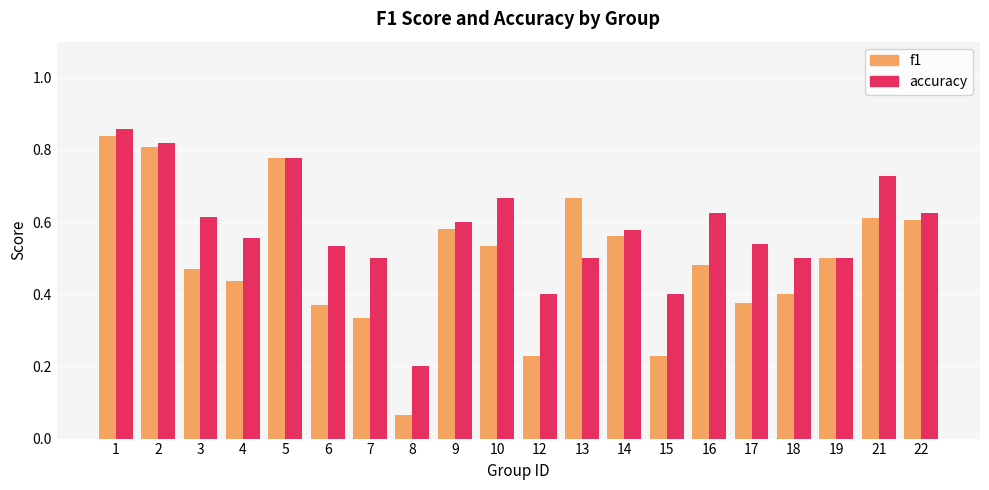

True or false: f1 has a value of 0.4 at 4.

True